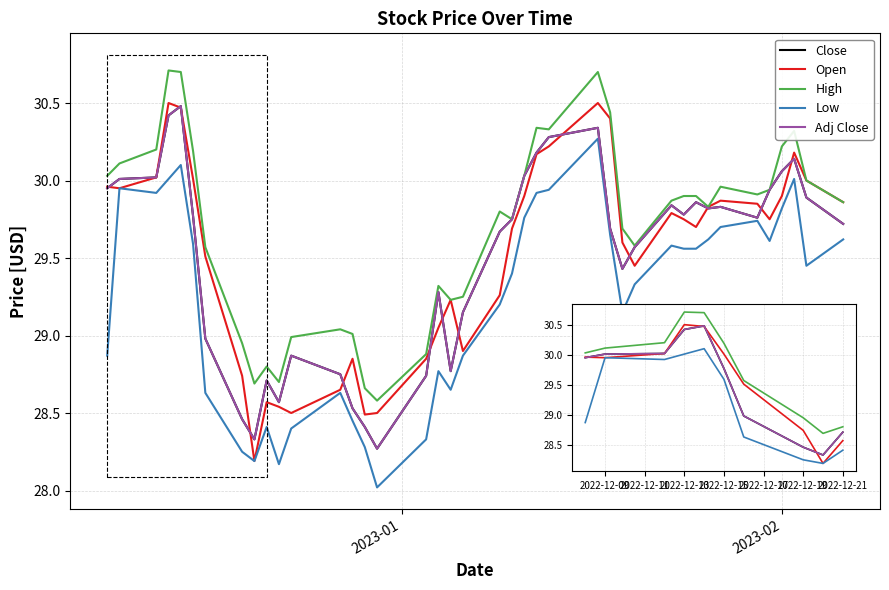

At which category is the sum across all series the highest?

4